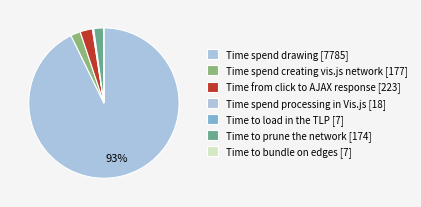

To the nearest percent, what percentage of the pie is Time spend drawing?

93%